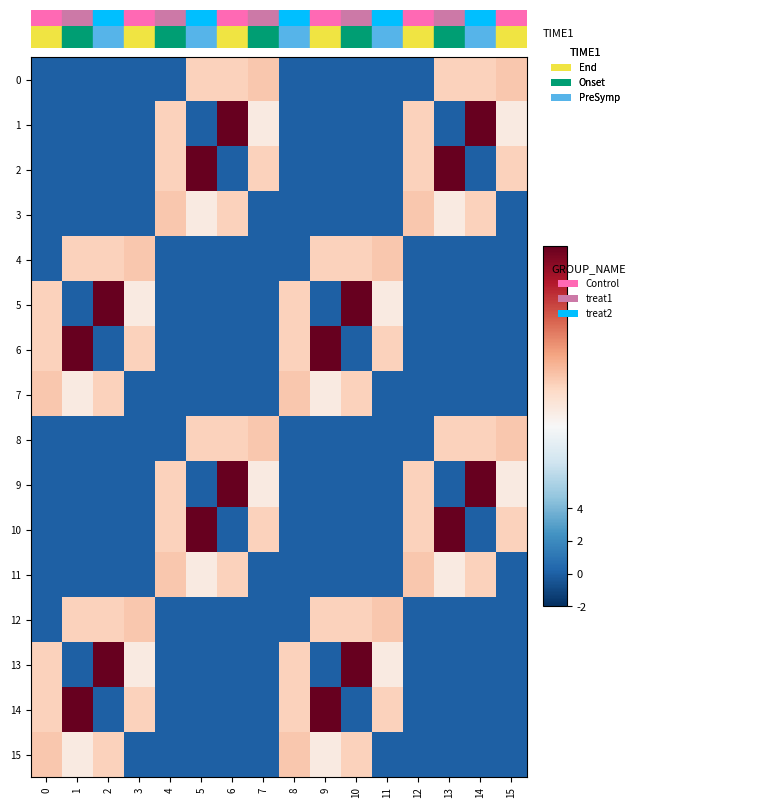

Which series has the largest total across all categories?

2